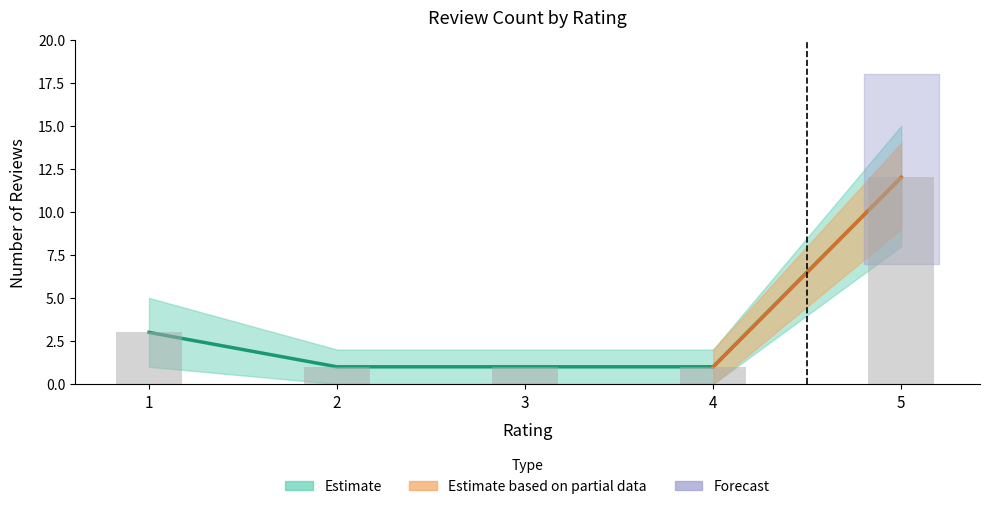

What is the difference between the second highest and second lowest values in the count_lower series?

2